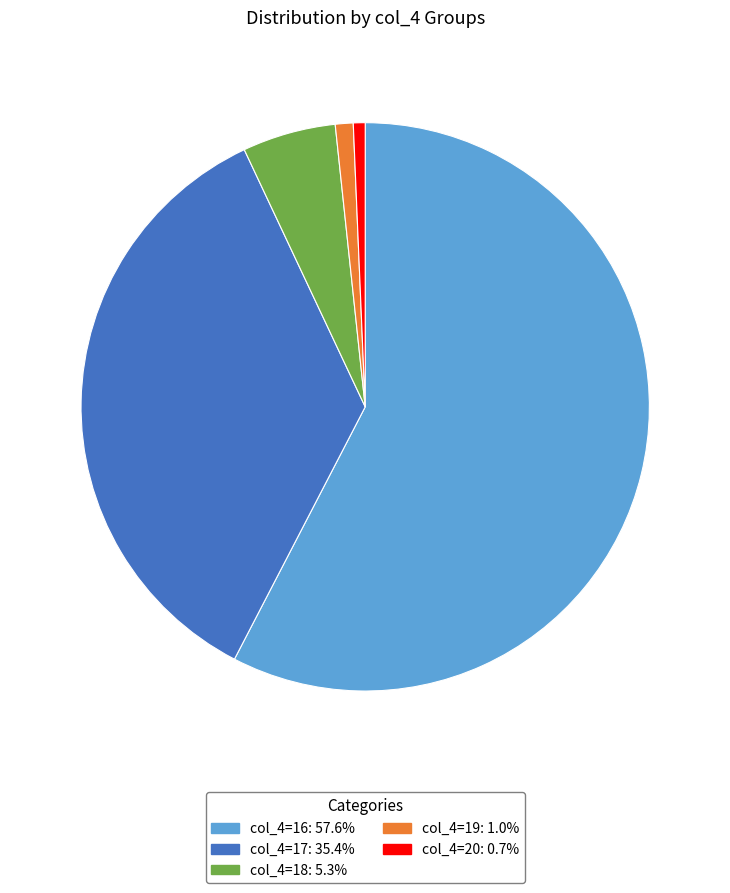

Is there any slice that represents more than half of the pie?

Yes